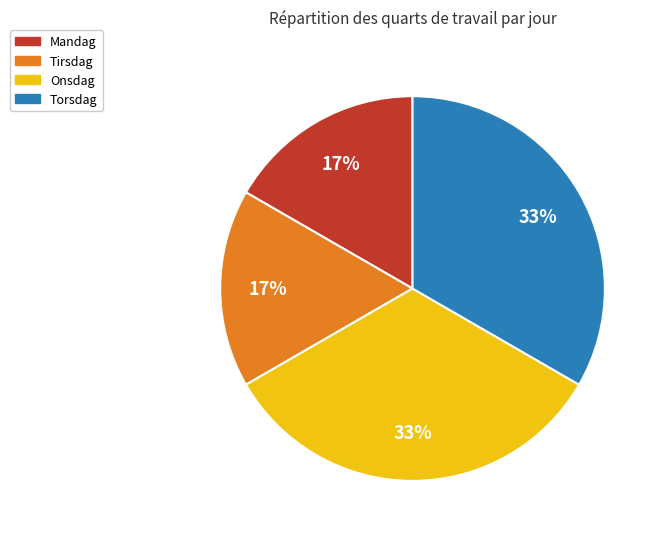

What percentage is the Tirsdag slice, to the nearest percent?

17%